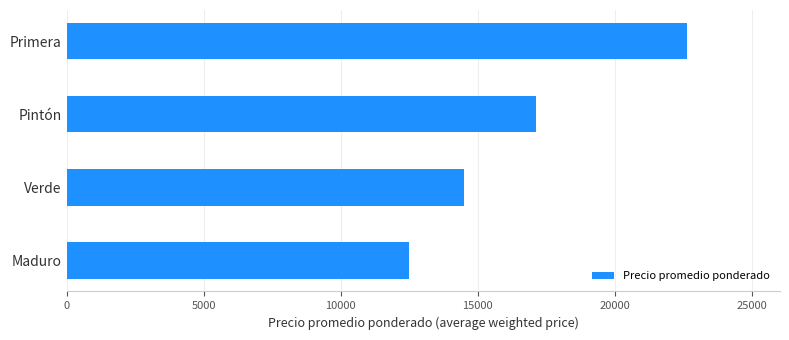

What is the change in value from Maduro to Verde?

+2000.0